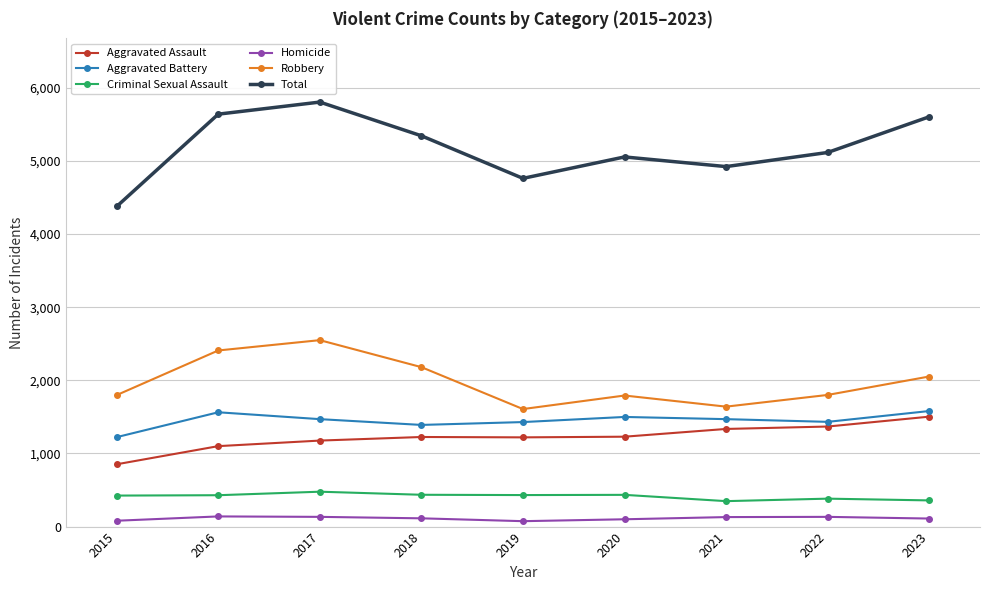

What is the total value across all series at 2015?

8754